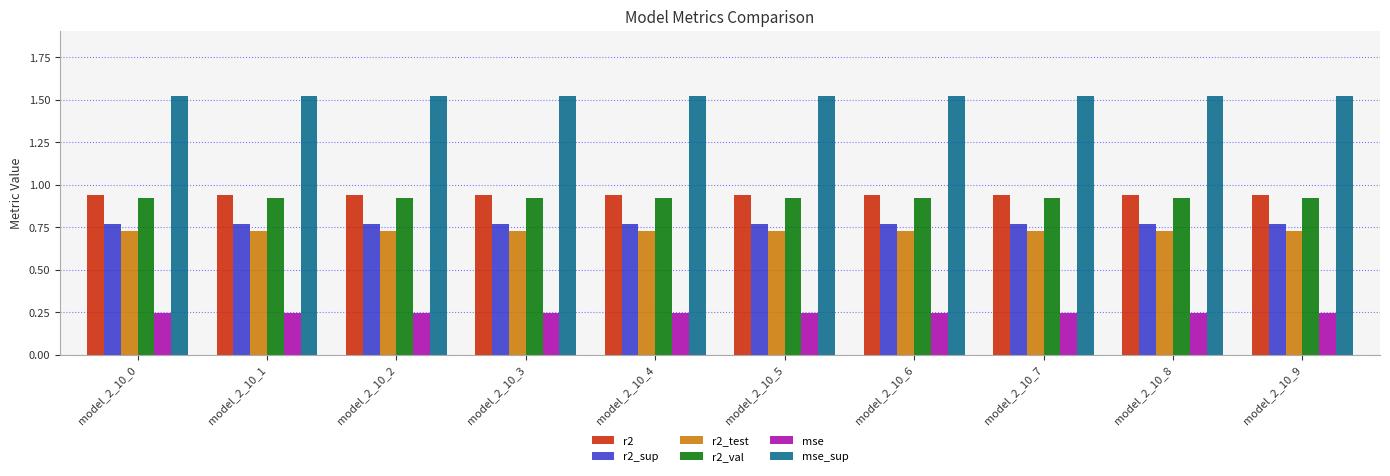

How many groups of bars are there?

10